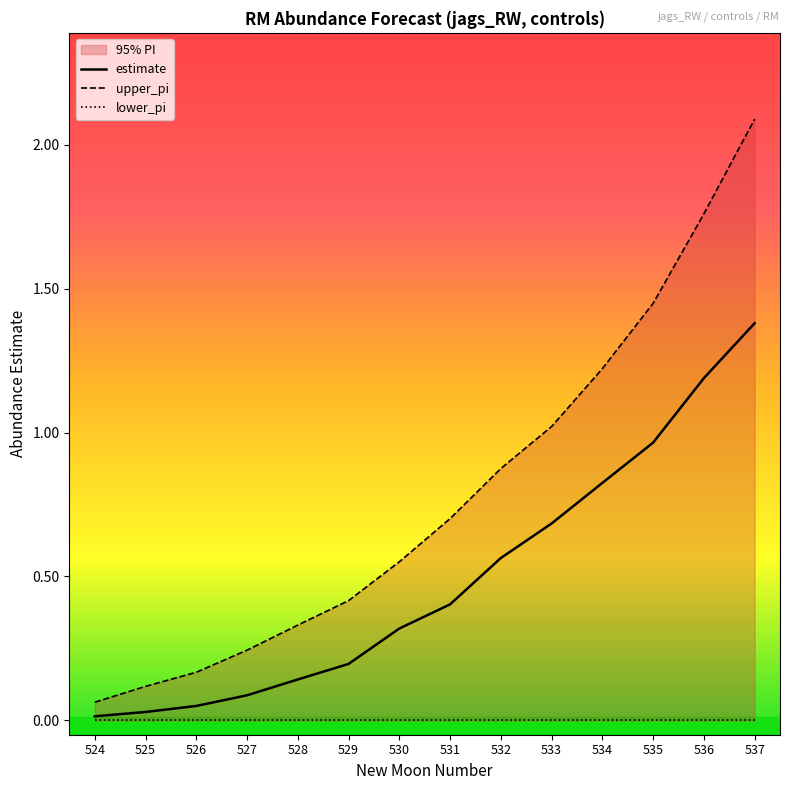

Count the number of categories in the chart.

14